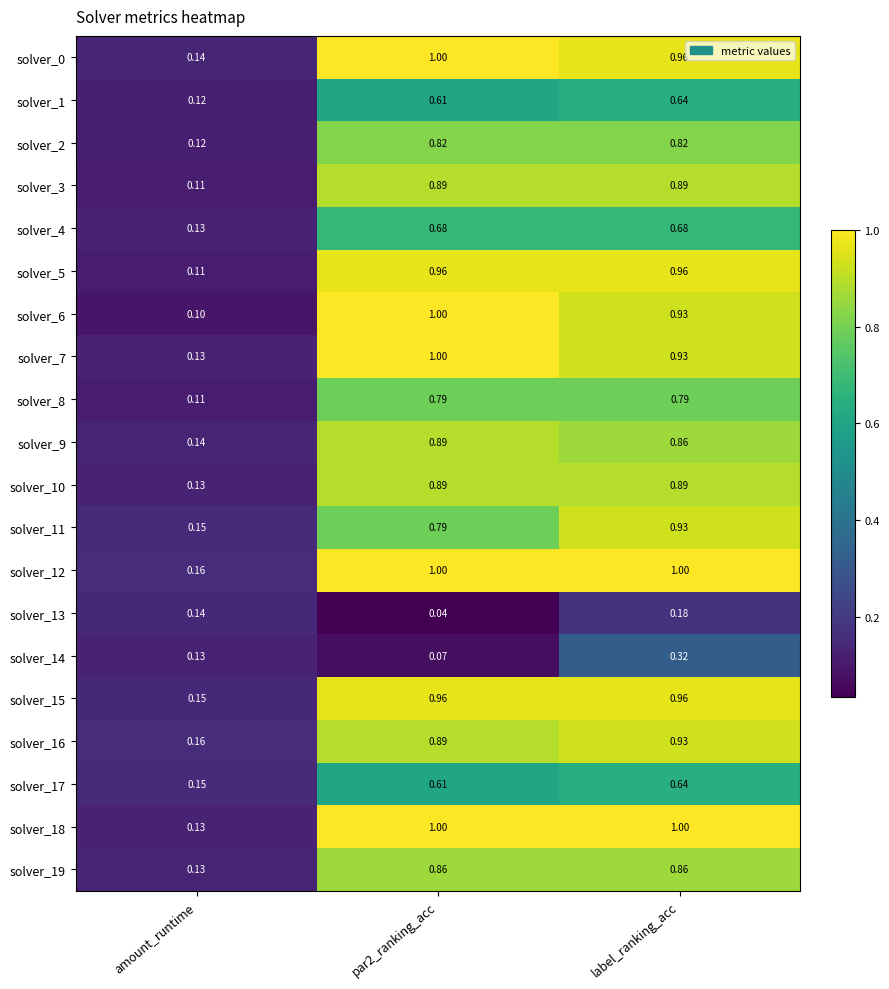

Which category has the lowest value in the solver_0 series?

amount_runtime